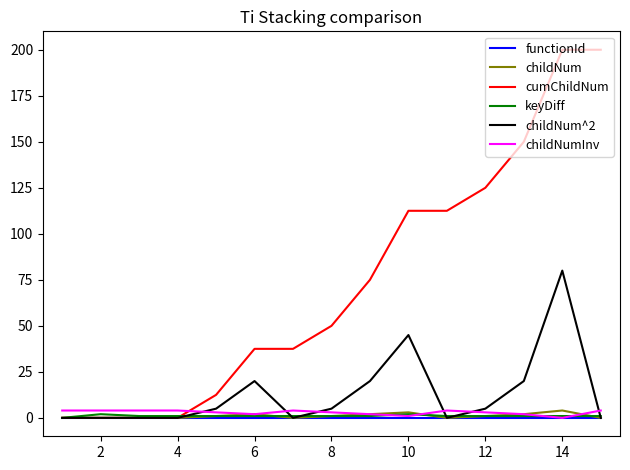

Does the chart display data point markers on the line(s)?

No